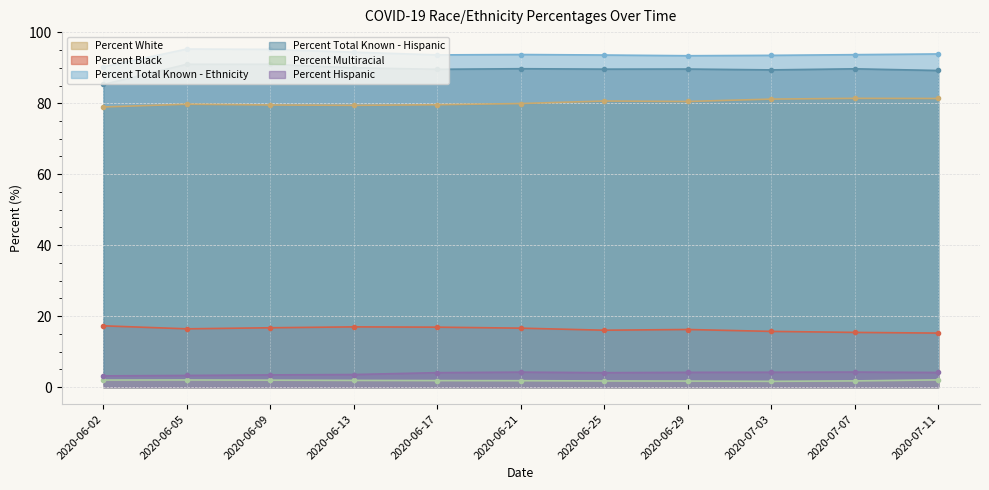

What position from the left is 2020-06-05?

2